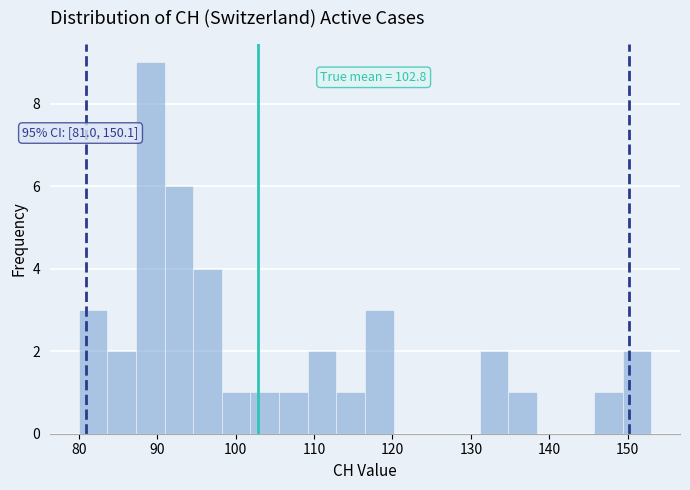

Around what value on the x-axis is the tallest bar? Give the approximate position of its centre, as read against the axis.

89